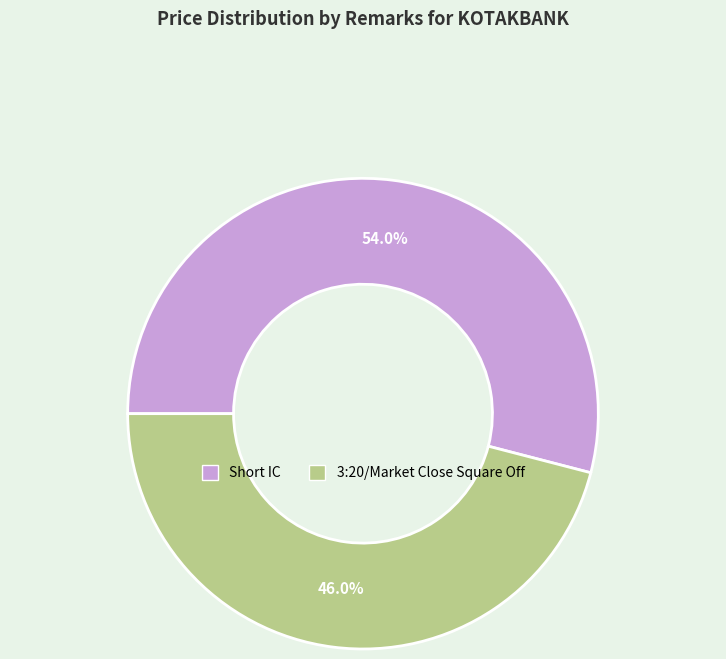

Rank the categories by value from lowest to highest.

3:20/Market Close Square Off, Short IC